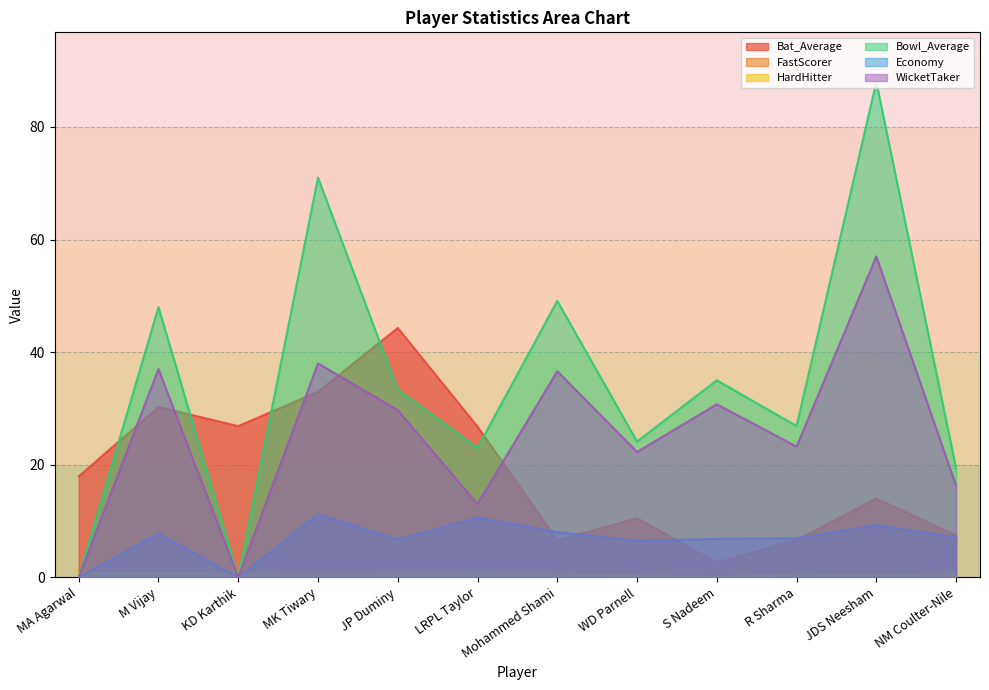

What is the difference between the Bowl_Average values at LRPL Taylor and MK Tiwary?

48.0